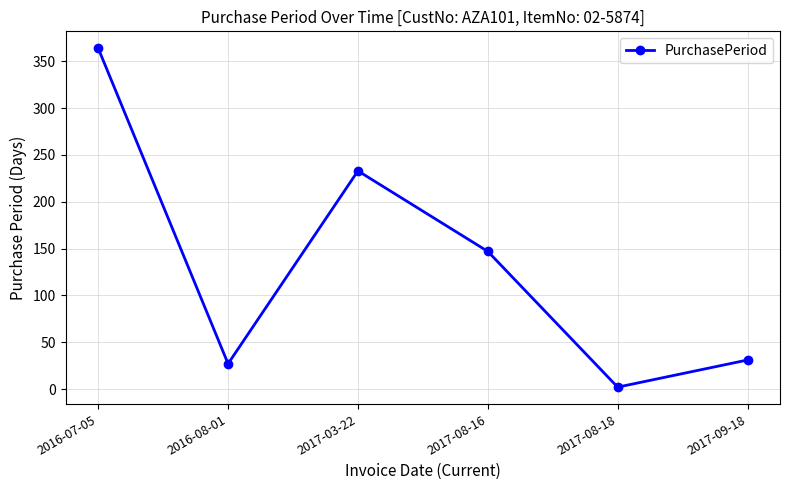

Which has a higher value, 2017-09-18 or 2017-03-22?

2017-03-22